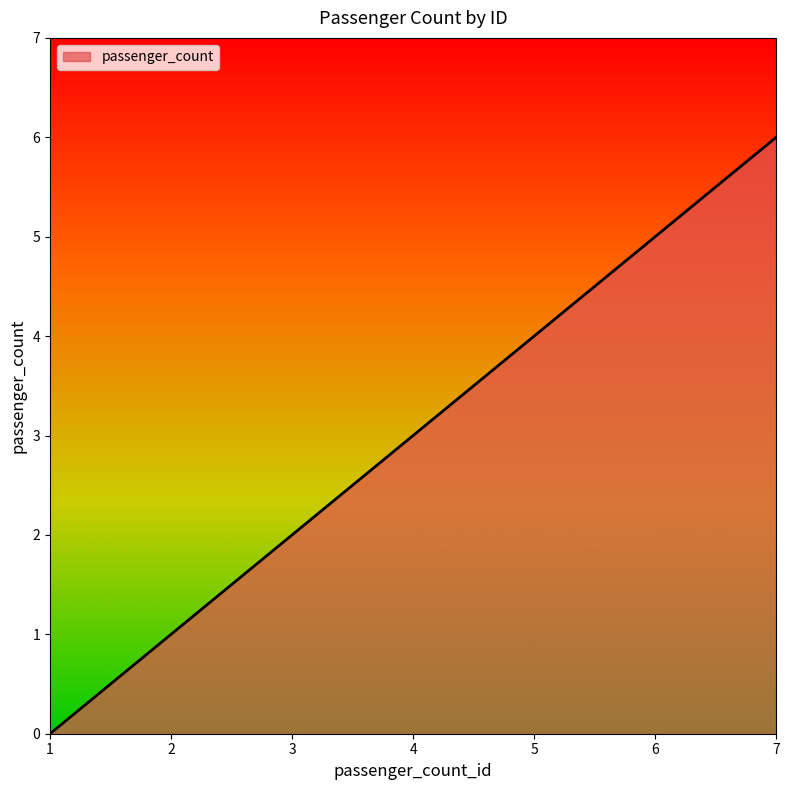

What is the difference between the second highest and minimum values?

5